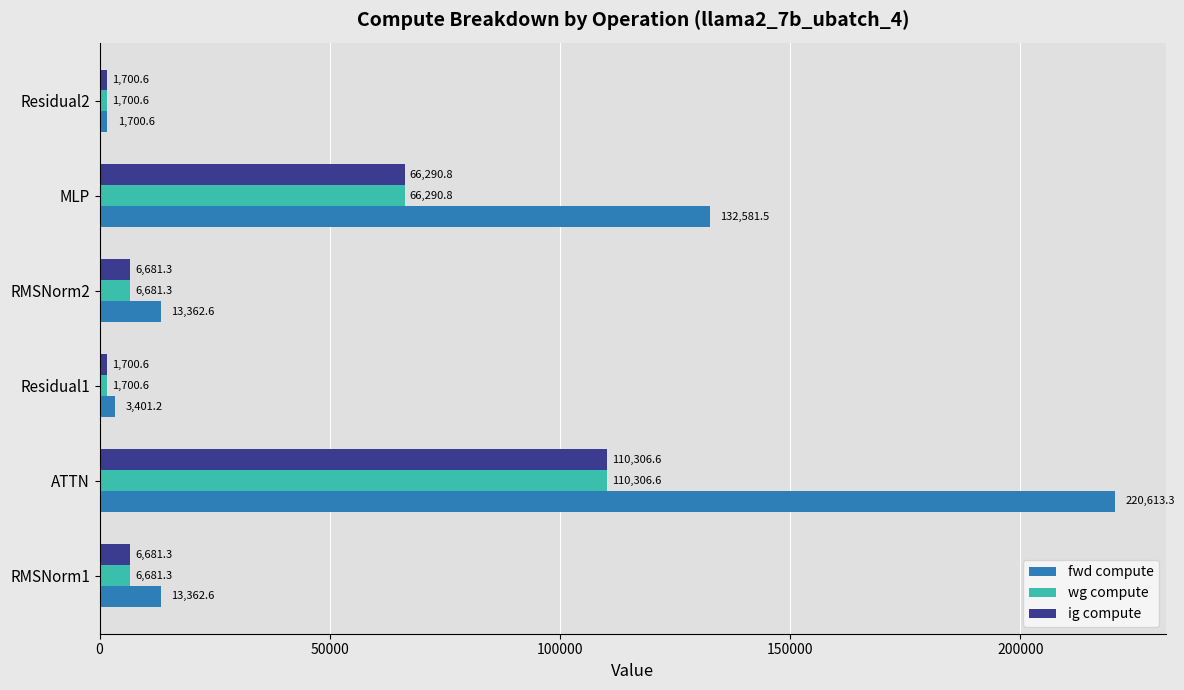

Which series has the widest spread of values?

fwd compute